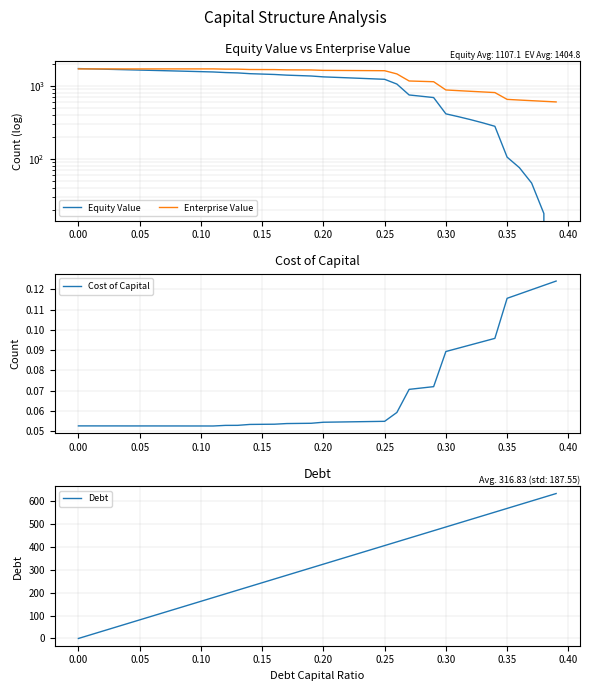

What is the highest value of the Debt series?

633.7